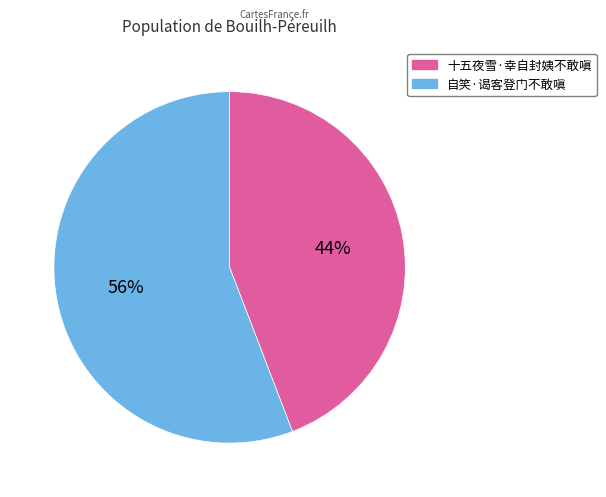

Rank the categories by value from lowest to highest.

十五夜雪·幸自封姨不敢嗔, 自笑·谒客登门不敢嗔